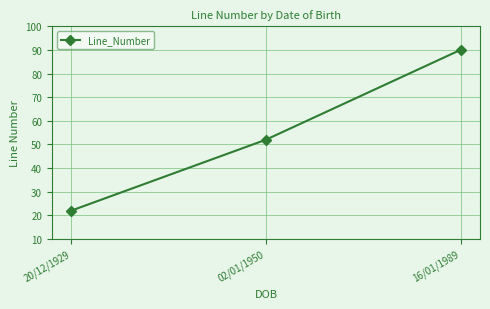

Which has a higher value, 20/12/1929 or 16/01/1989?

16/01/1989